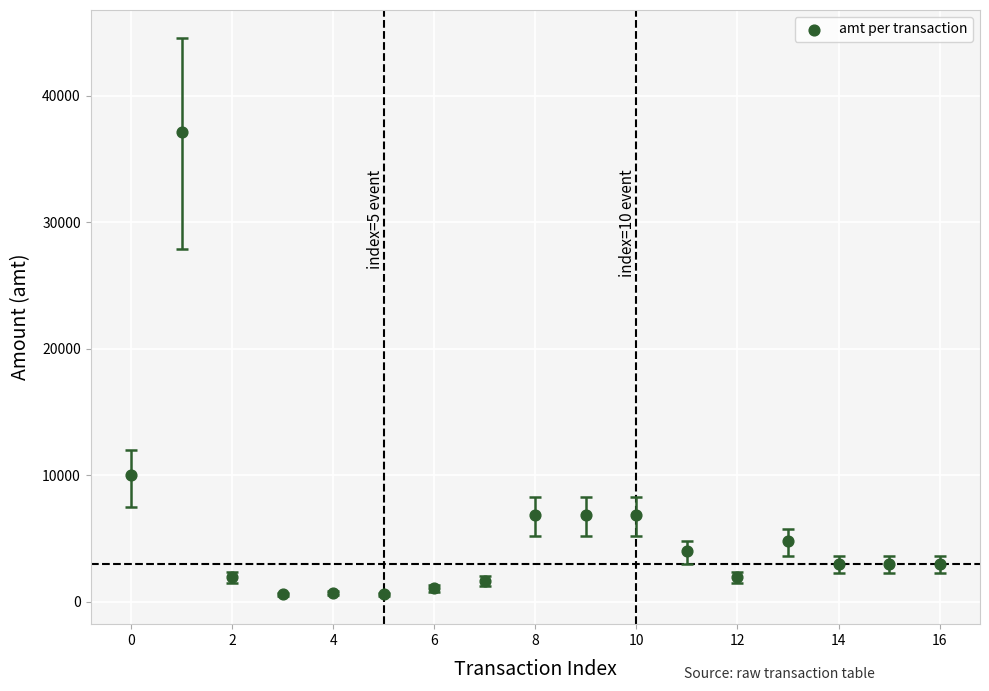

What Y value in the scatter plot is closest to 18862?

10000.0